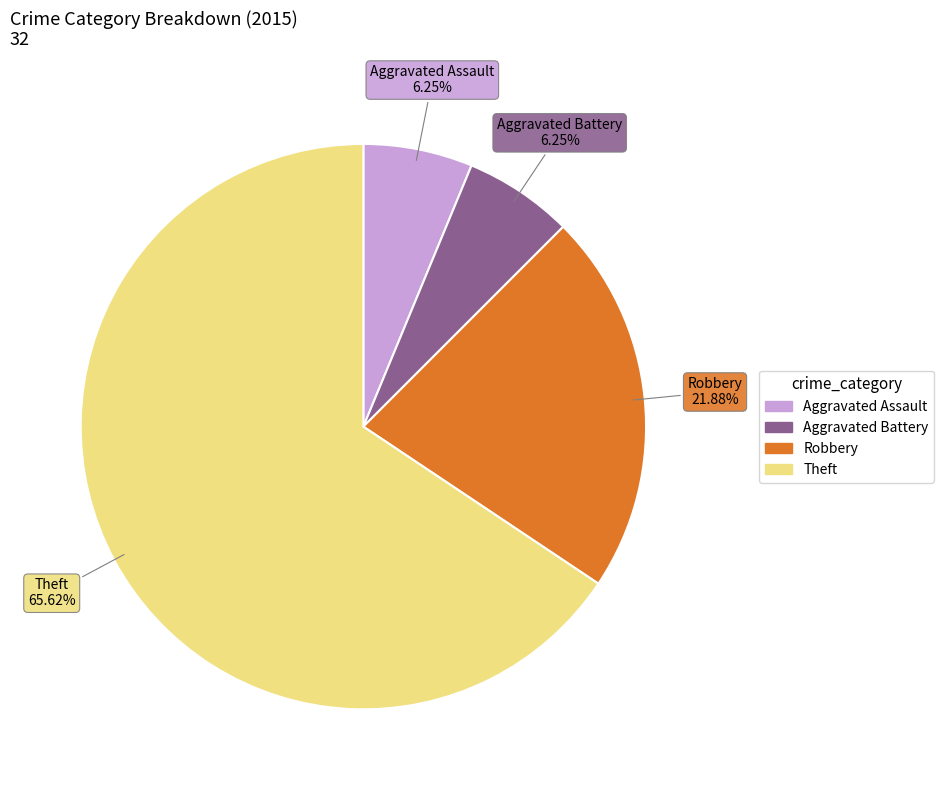

To the nearest percent, what is the difference between the Aggravated Assault and Theft slice percentages?

59%